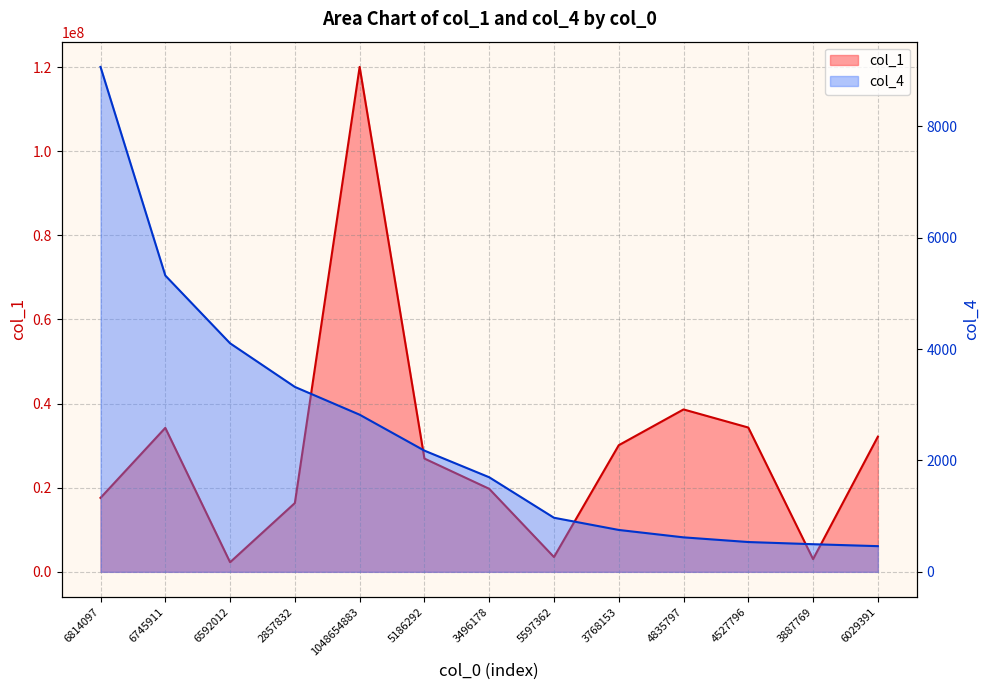

Which series has the largest total across all categories?

col_1